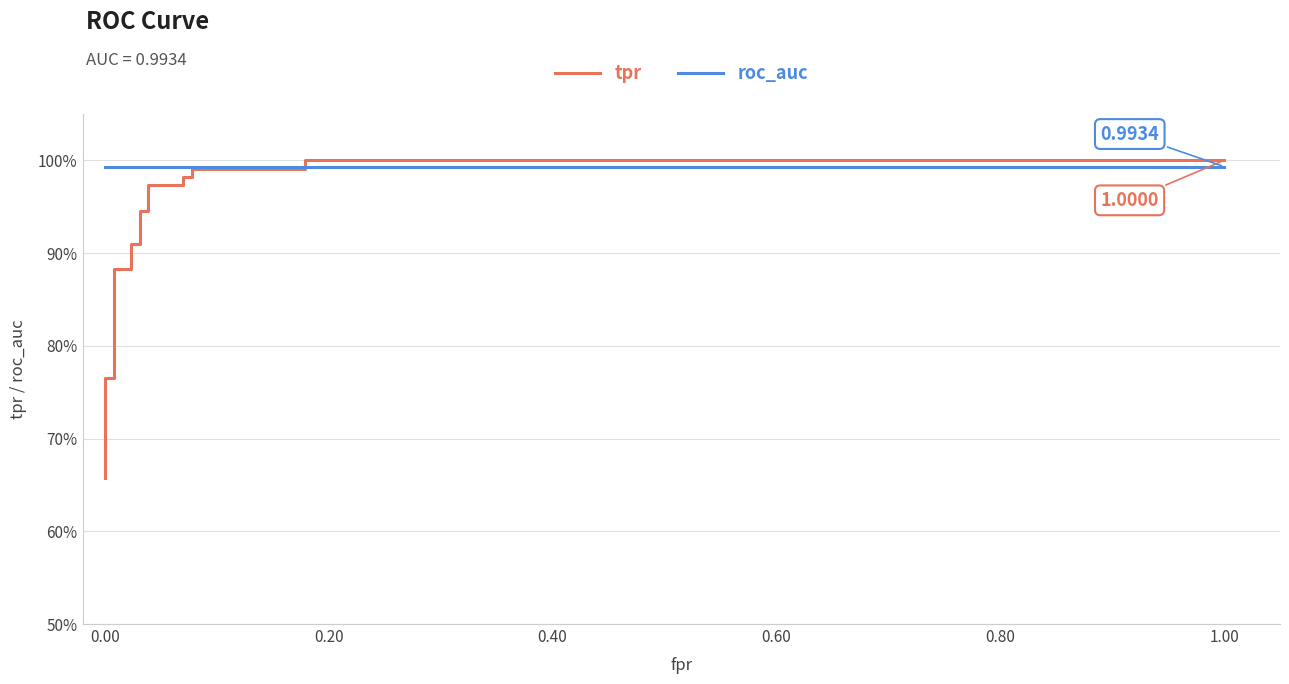

At how many categories does at least one series exceed 0?

19